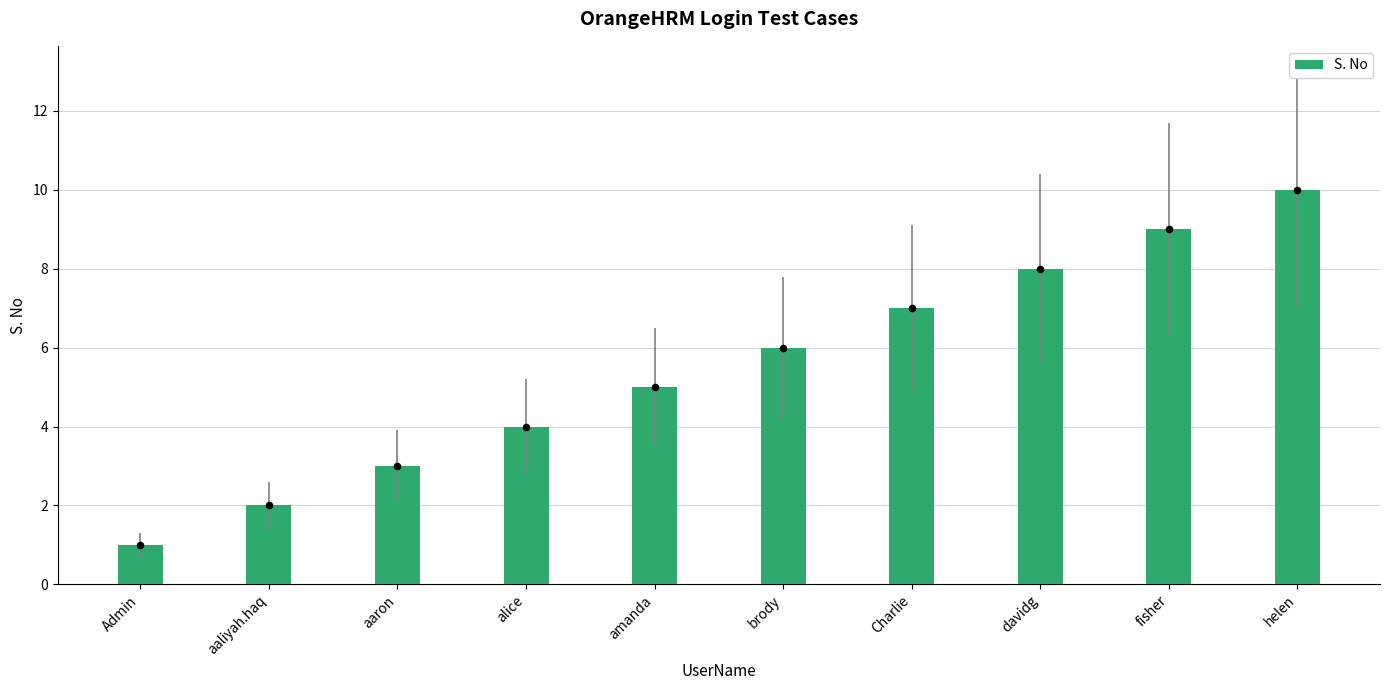

Approximately how many times larger is the value at aaron compared to davidg?

0.4